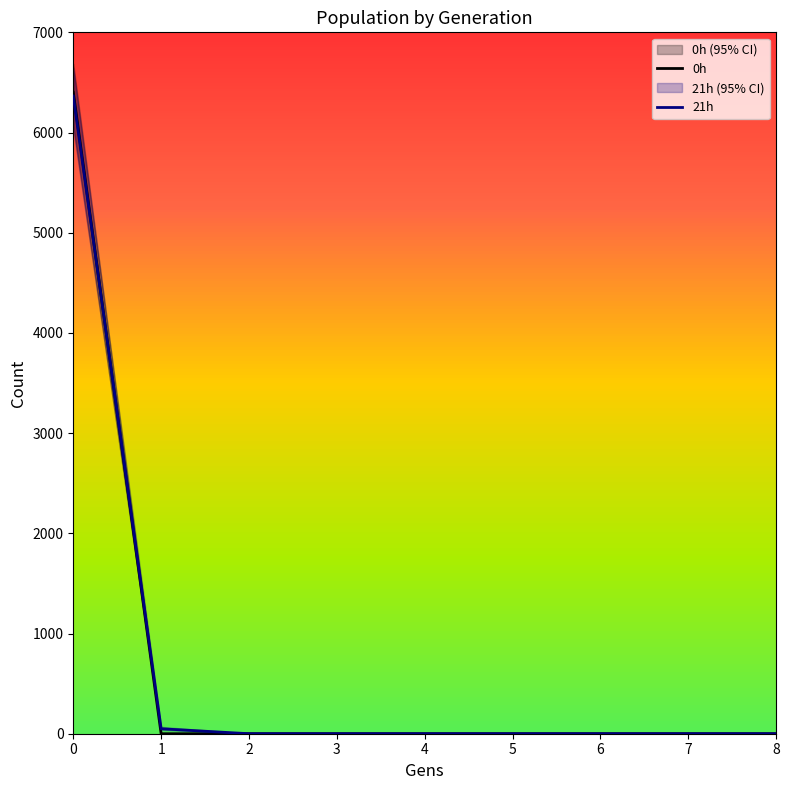

What is the difference between the highest and lowest values at 1?

68.4